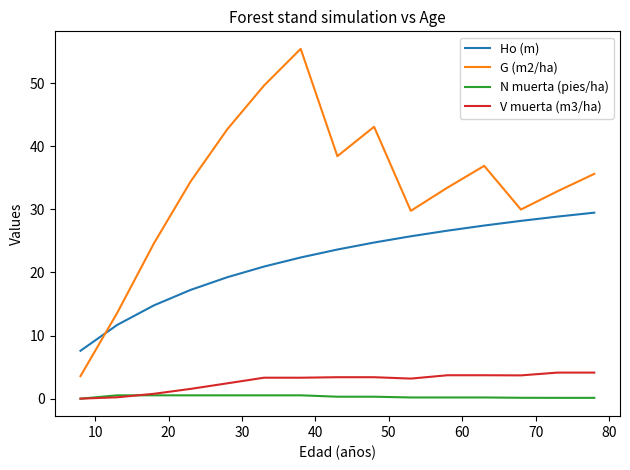

True or false: G (m2/ha) and Ho (m) intersect in this chart.

True